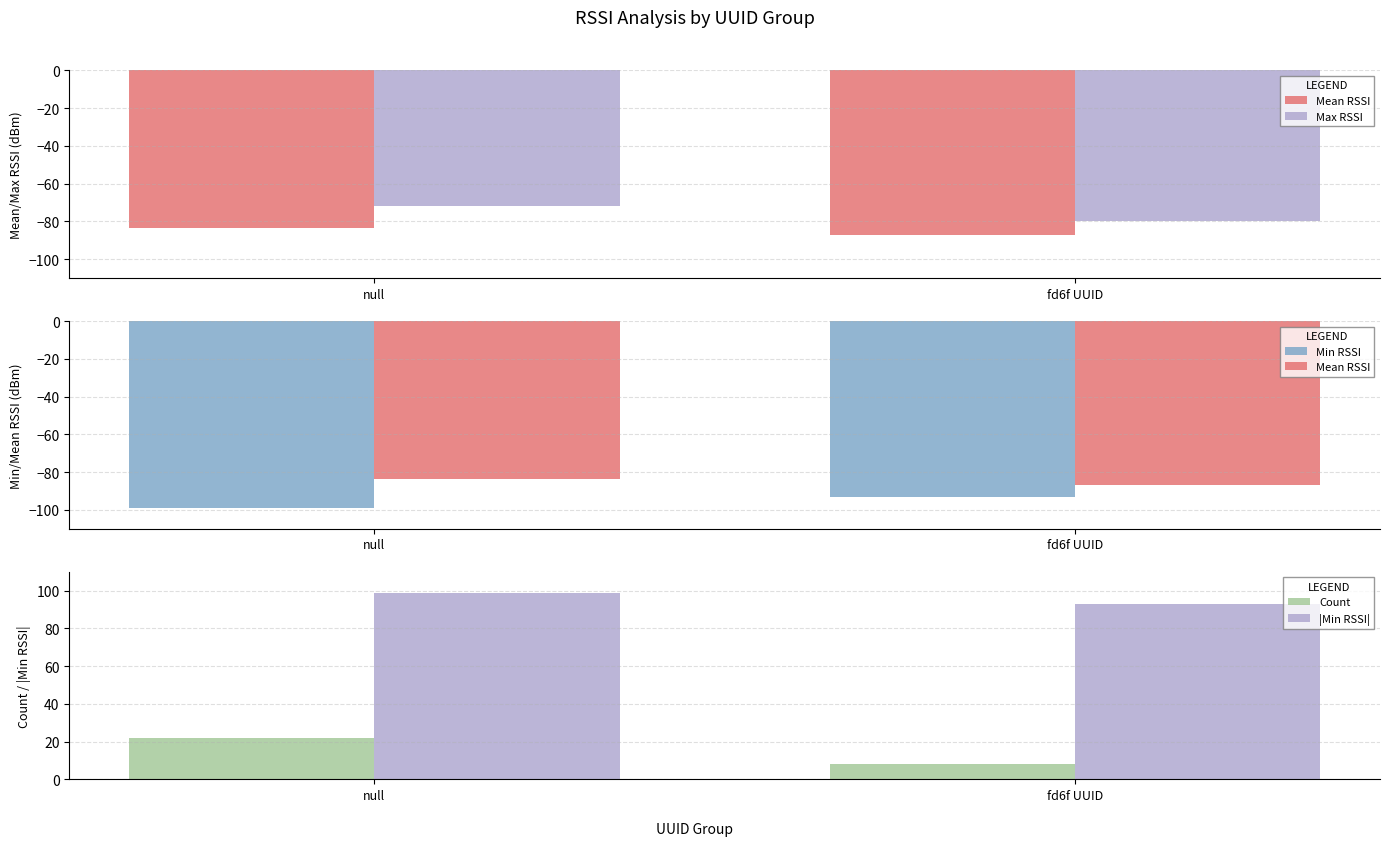

At which category is the sum across all series the highest?

null